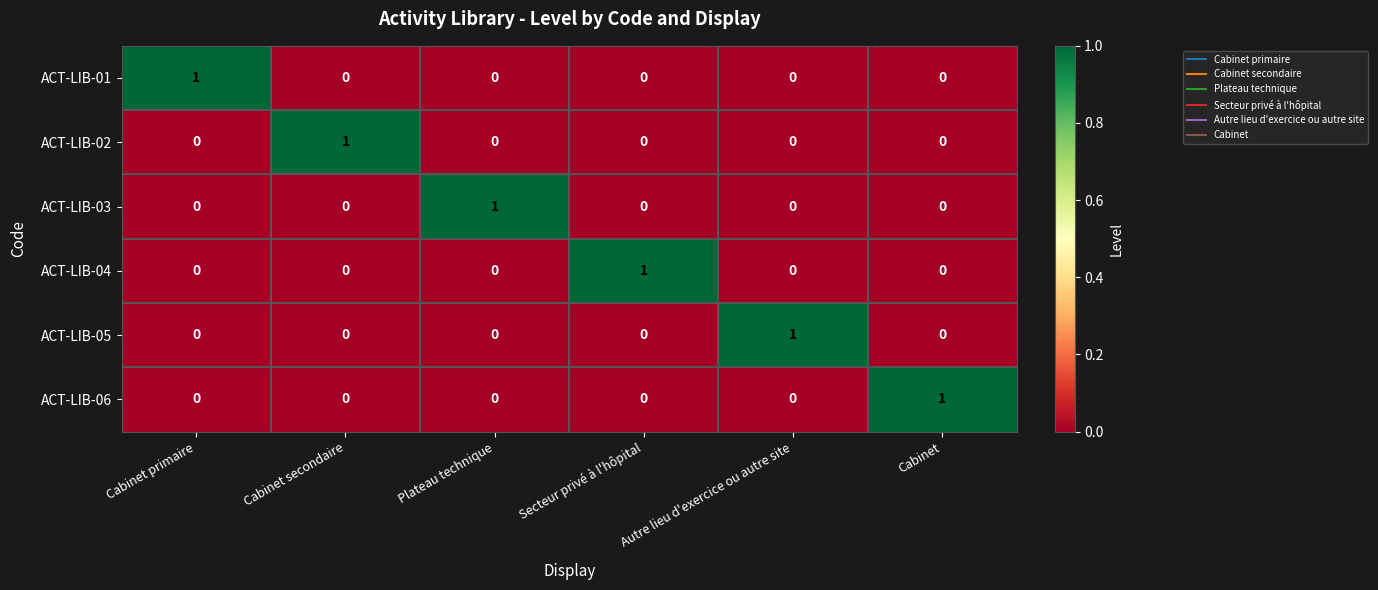

Which category has the highest value in the ACT-LIB-06 series?

Cabinet